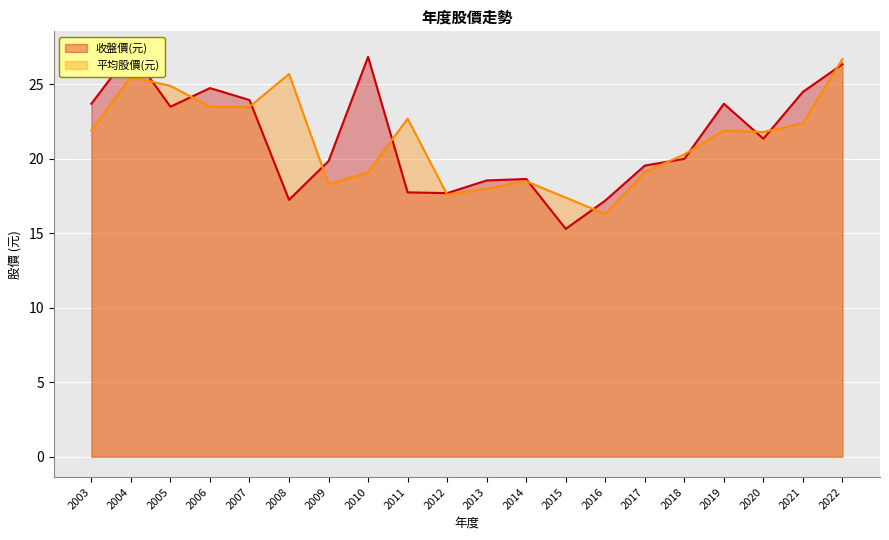

Is it true that 收盤價(元) equals 7.4 at 2020?

False